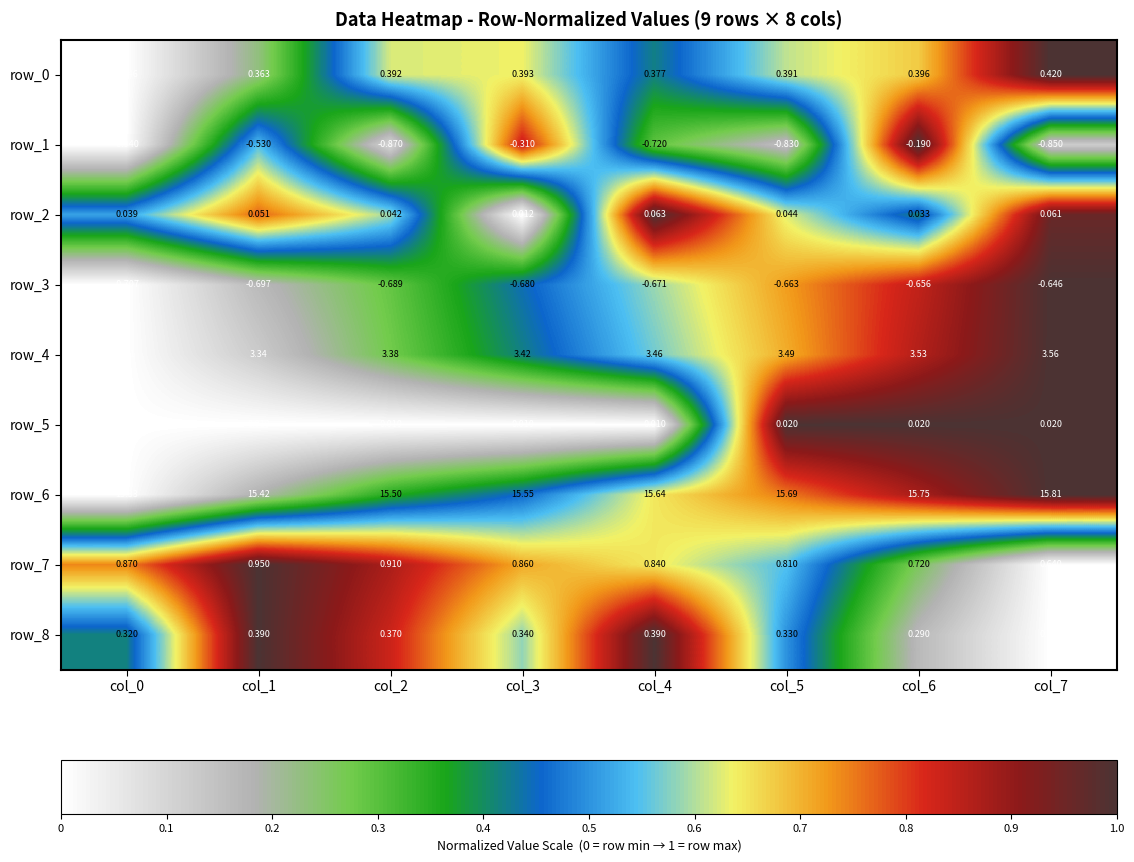

Is the value of row_7 at col_3 greater than the value of row_6 at col_2?

No